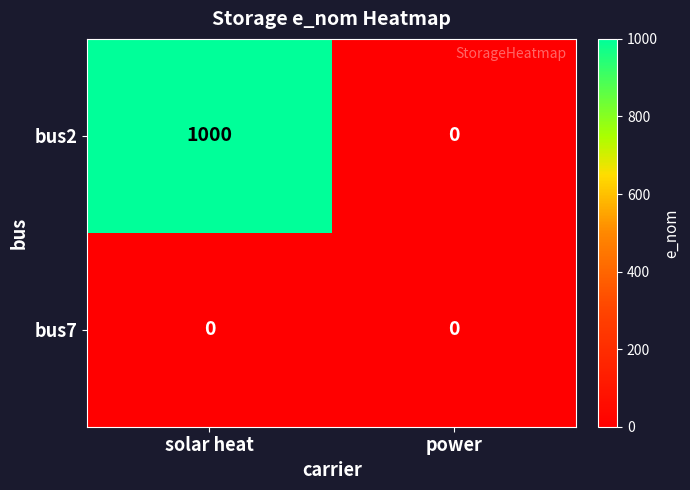

Reading right to left, extract all data points from this chart.

bus2: 0	1000
bus7: 0	0